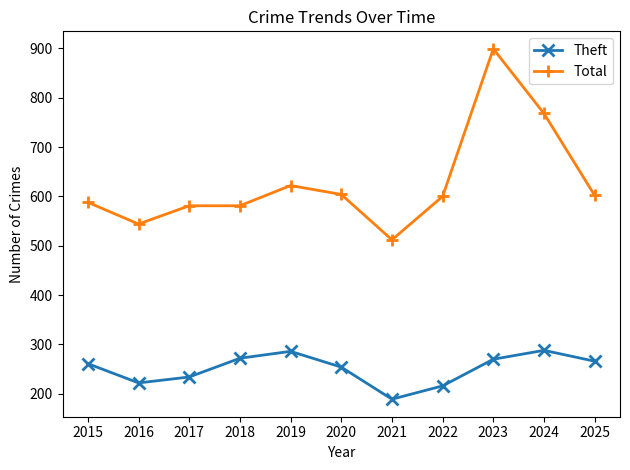

What is the lowest value of the Total series?

512